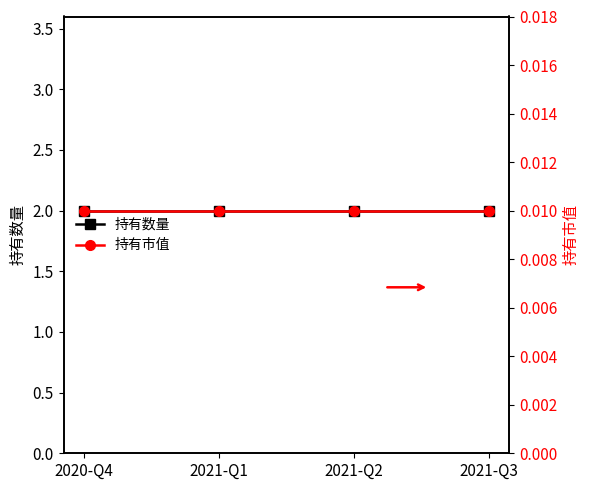

True or false: 持有数量 has a value of 0.8 at 2021-Q3.

False